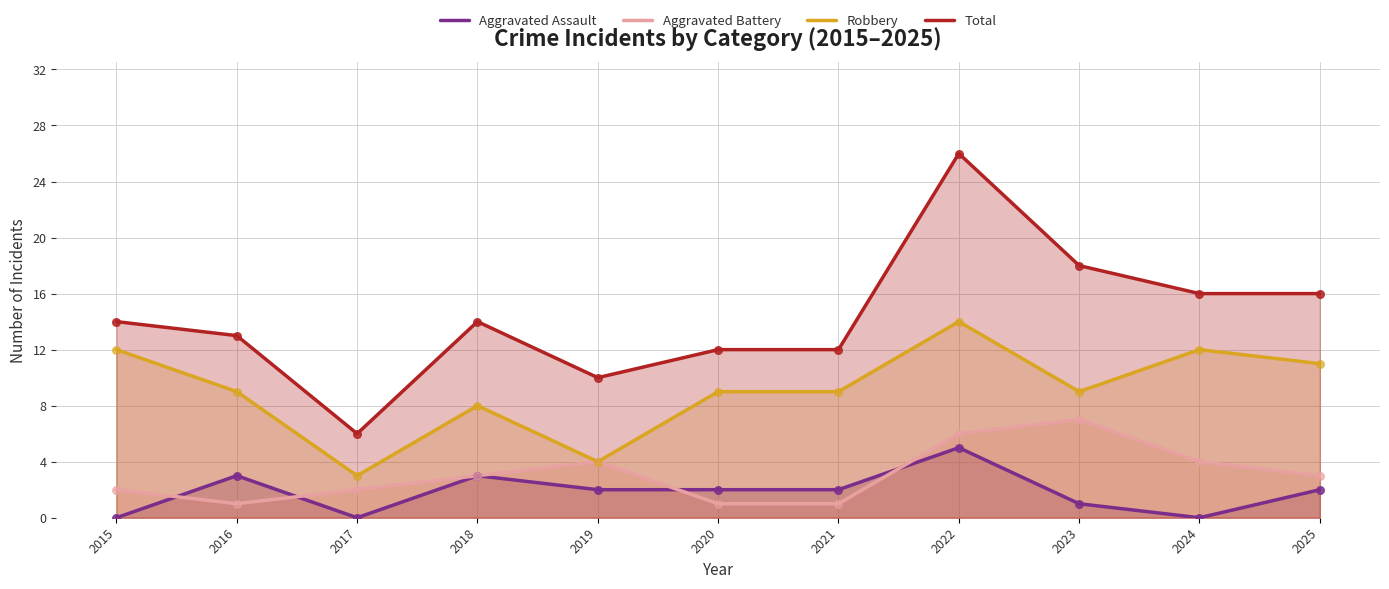

Which series contains the highest Y value?

Total